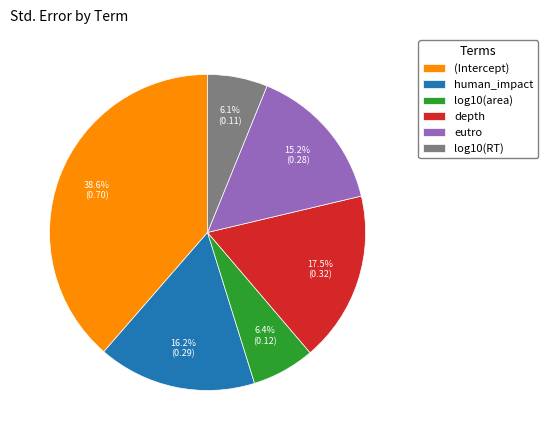

Which has a higher value, eutro or human_impact?

human_impact